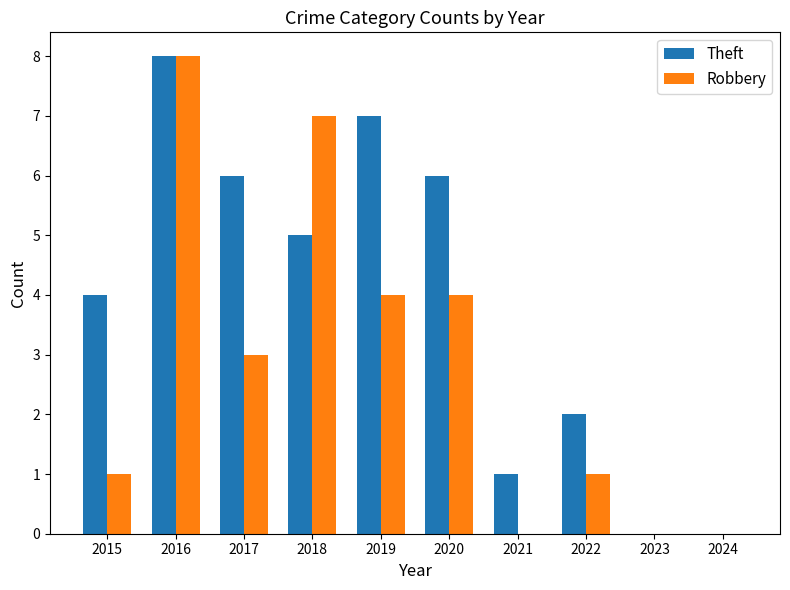

Reading right to left, list all the values displayed in this chart.

Theft: 2024=0	2023=0	2022=2	2021=1	2020=6	2019=7	2018=5	2017=6	2016=8	2015=4
Robbery: 2024=0	2023=0	2022=1	2021=0	2020=4	2019=4	2018=7	2017=3	2016=8	2015=1